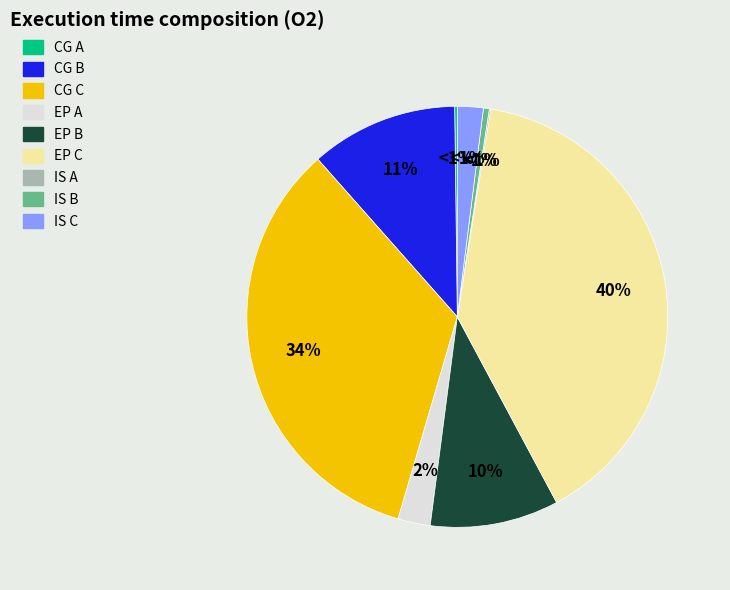

Approximately how many times larger is the value at CG B compared to EP B?

1.1